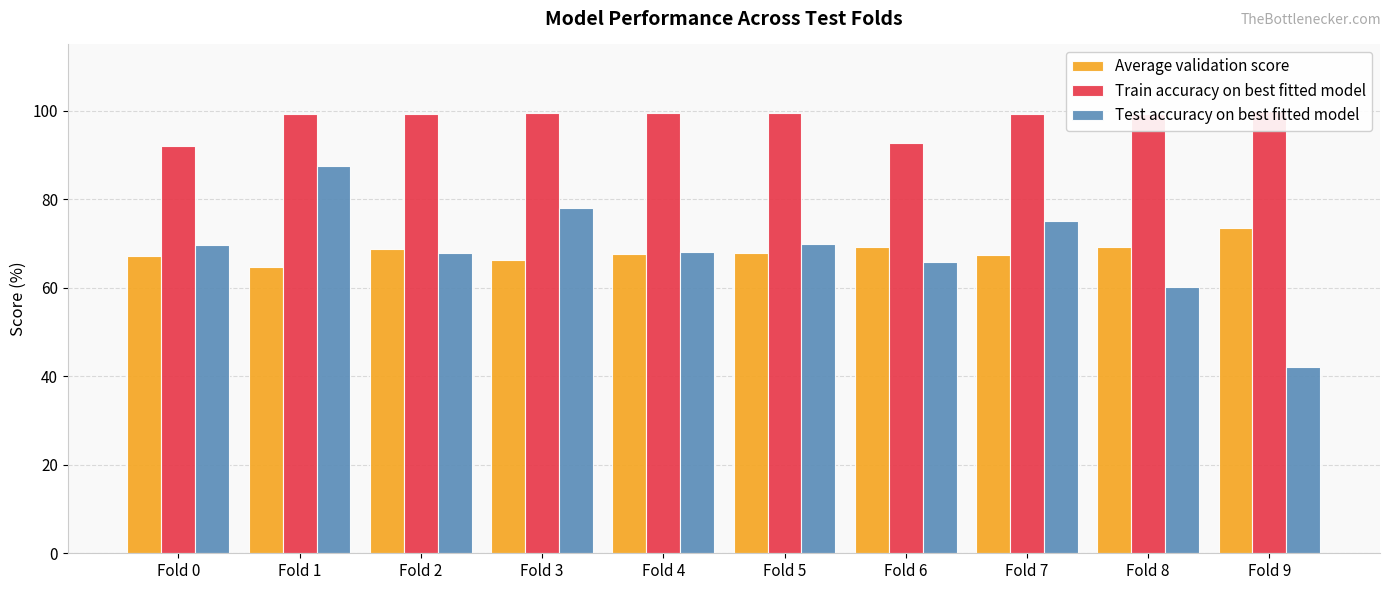

Which series has the largest total across all categories?

Train accuracy on best fitted model